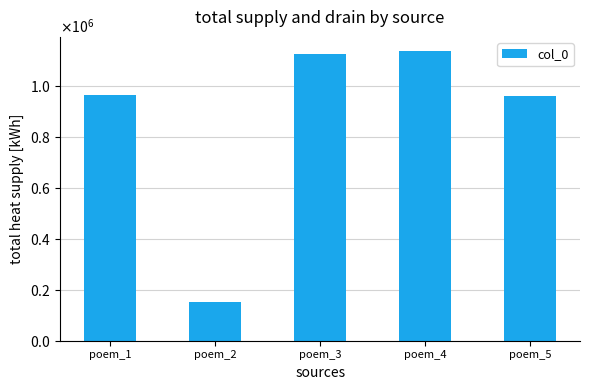

What is the value of the 1st bar from the left?

961899